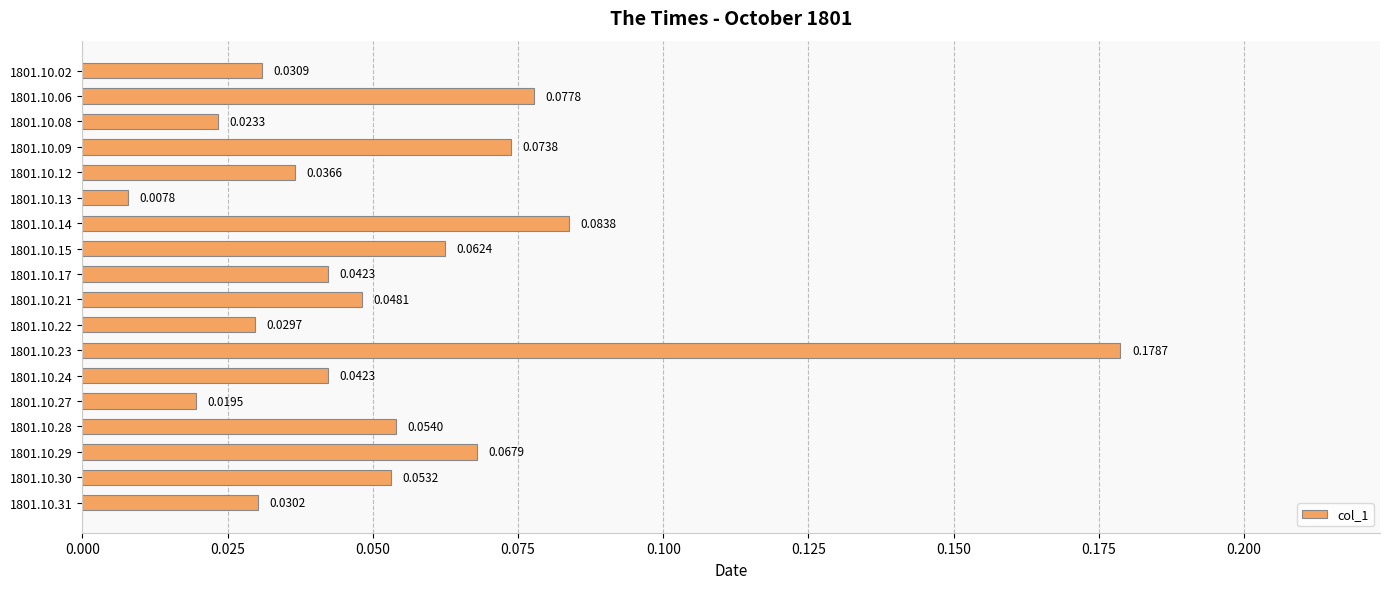

What is the sum of all values?

1.0